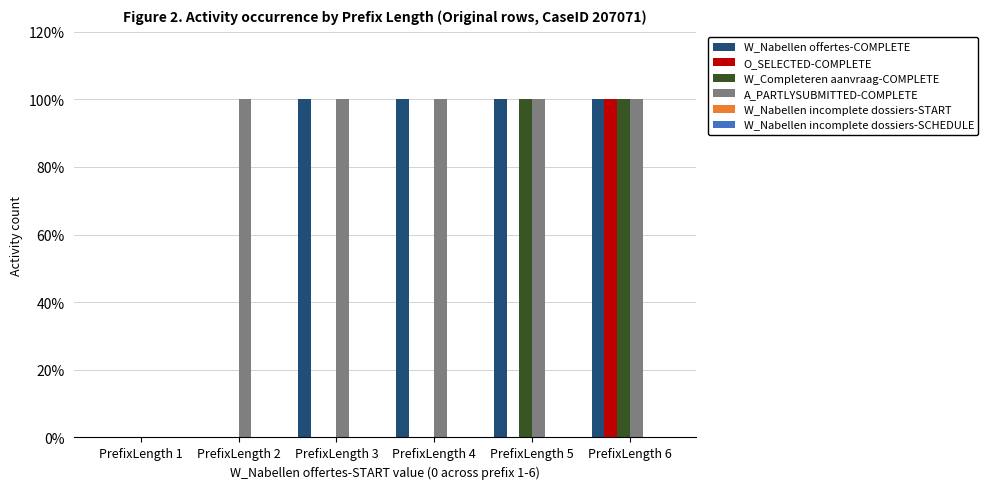

What is the value of the W_Nabellen offertes-COMPLETE bar at the 5th from the left?

1